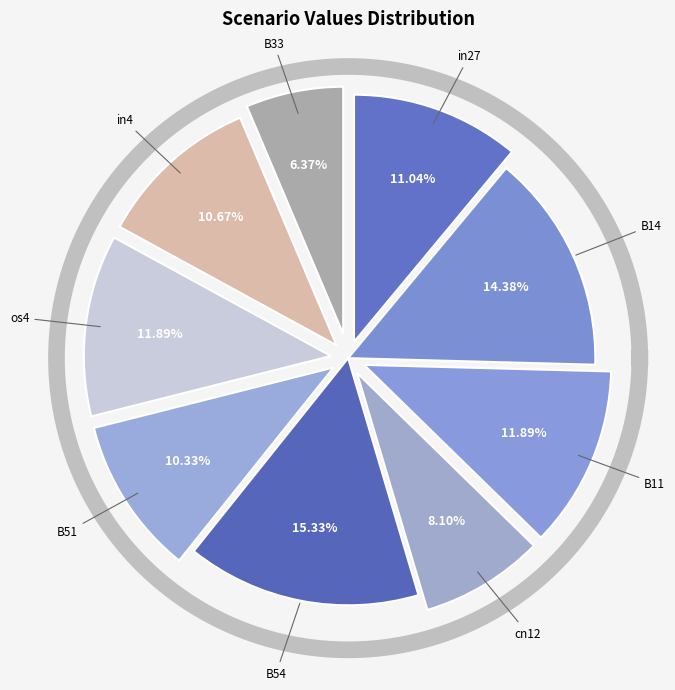

Between B14 and os4, which is larger?

B14